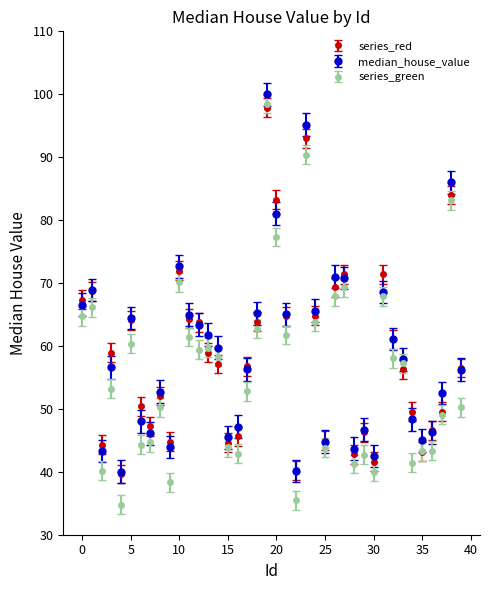

Which series has the widest spread of values?

series_green